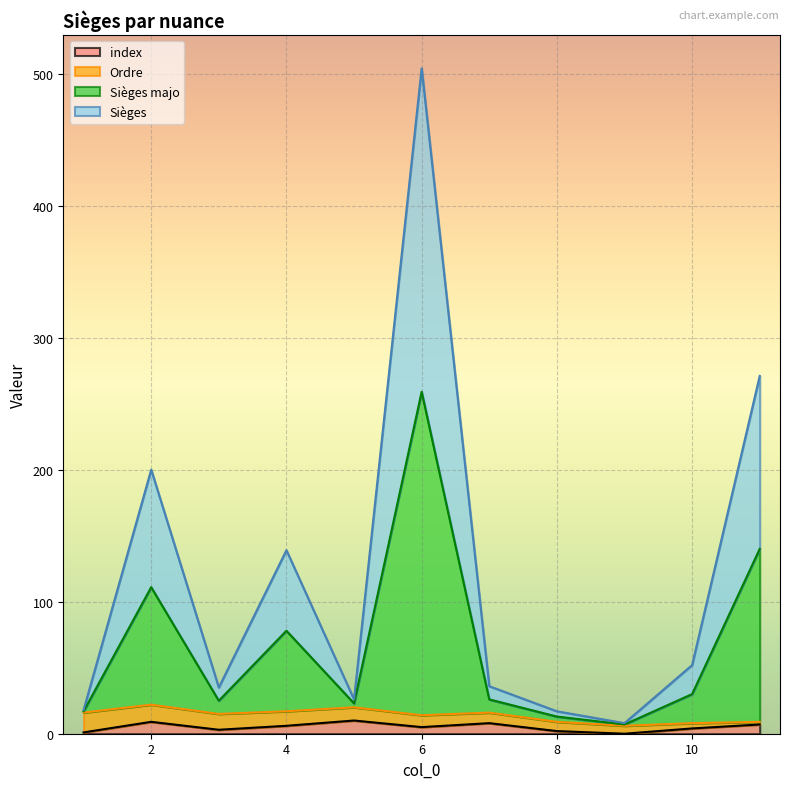

How many lines are shown in the chart?

4